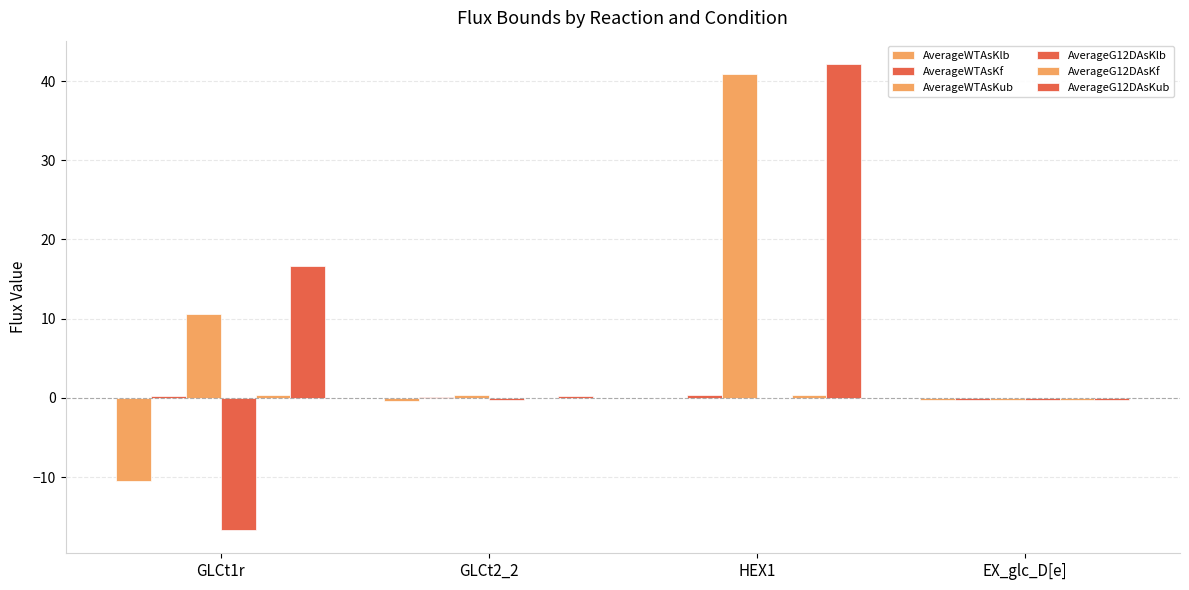

Which series has the widest spread of values?

AverageG12DAsKub